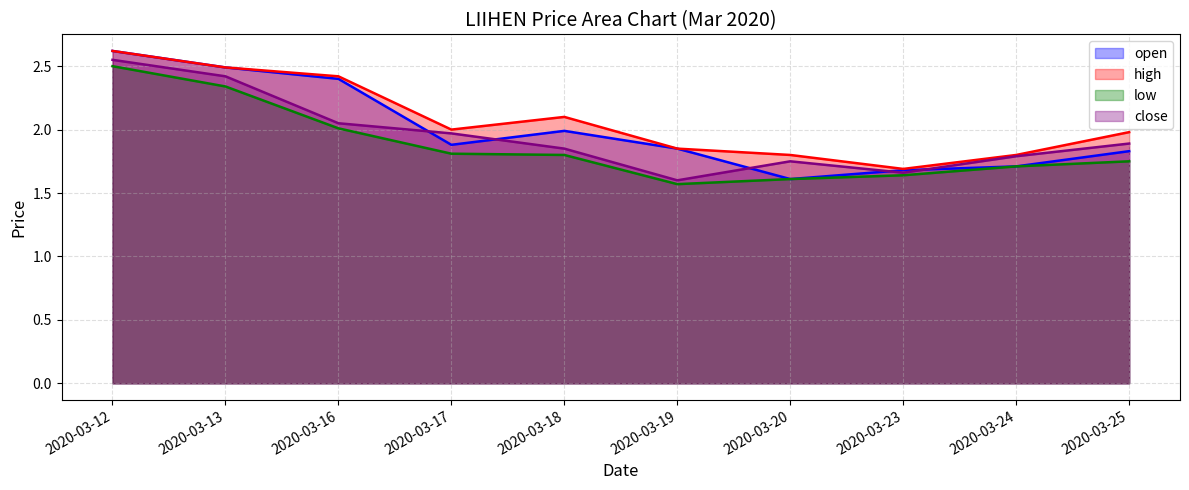

Rank the series by their maximum value, from highest to lowest.

open, high, close, low